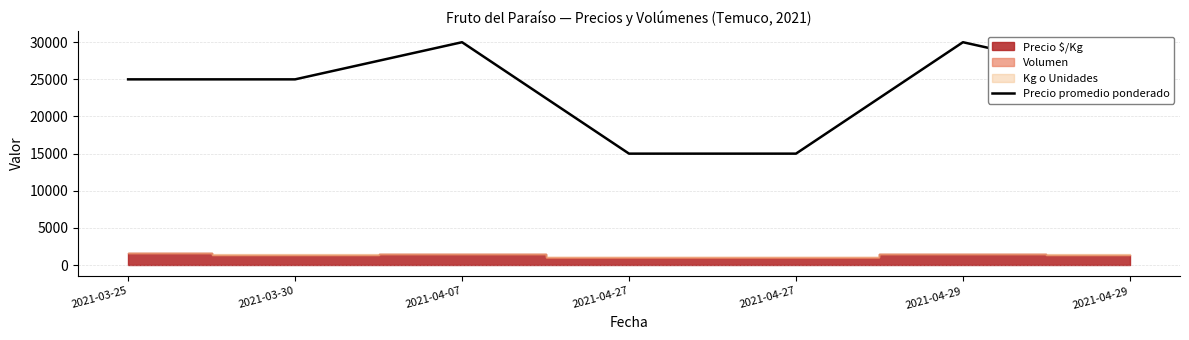

How many interior local peaks (higher than both neighbors) does the data have?

2